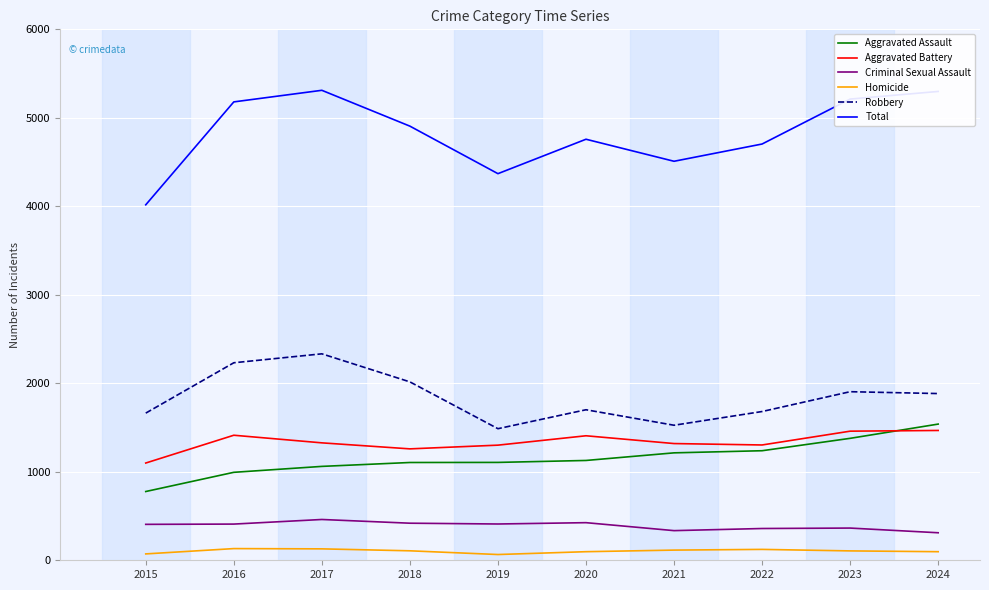

How many interior local valleys does the Aggravated Battery series have?

2